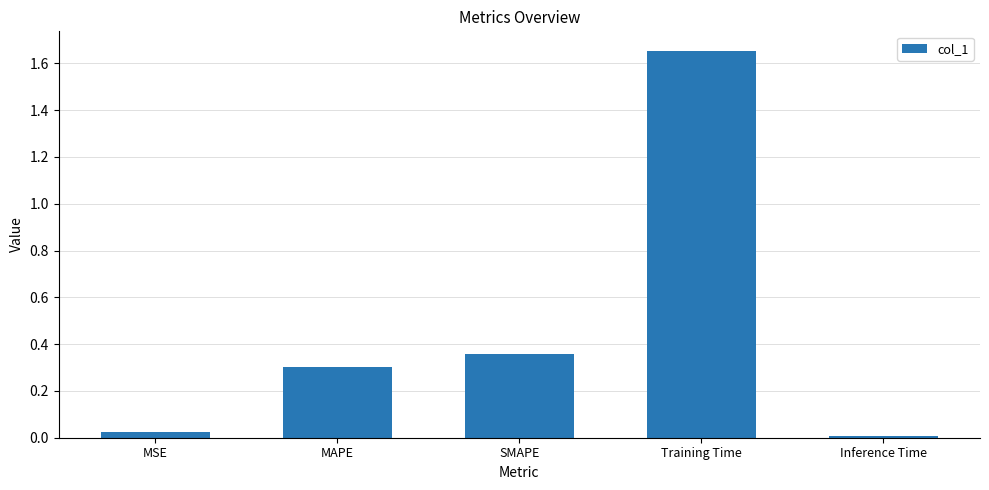

Does the chart contain stacked bars?

No